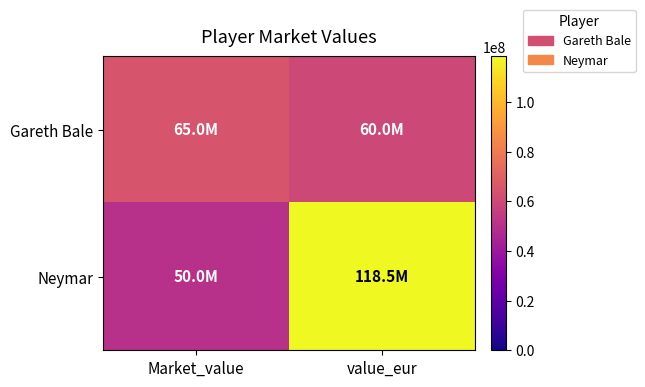

Reading left to right, extract all data points from this chart.

Gareth Bale: Market_value=65000000	value_eur=60000000
Neymar: Market_value=50000000	value_eur=118500000